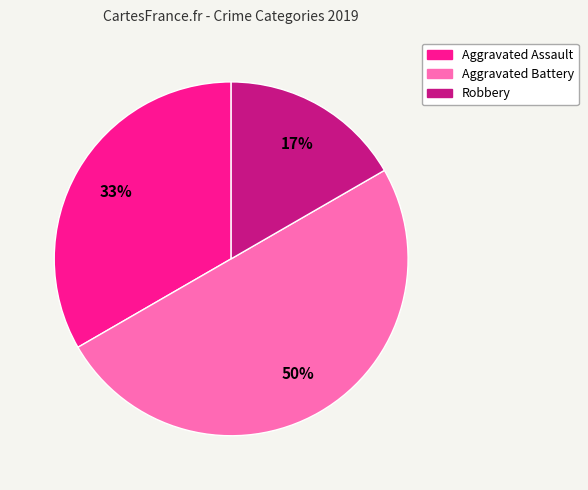

Approximately how many times larger is the value at Aggravated Assault compared to Aggravated Battery?

0.7